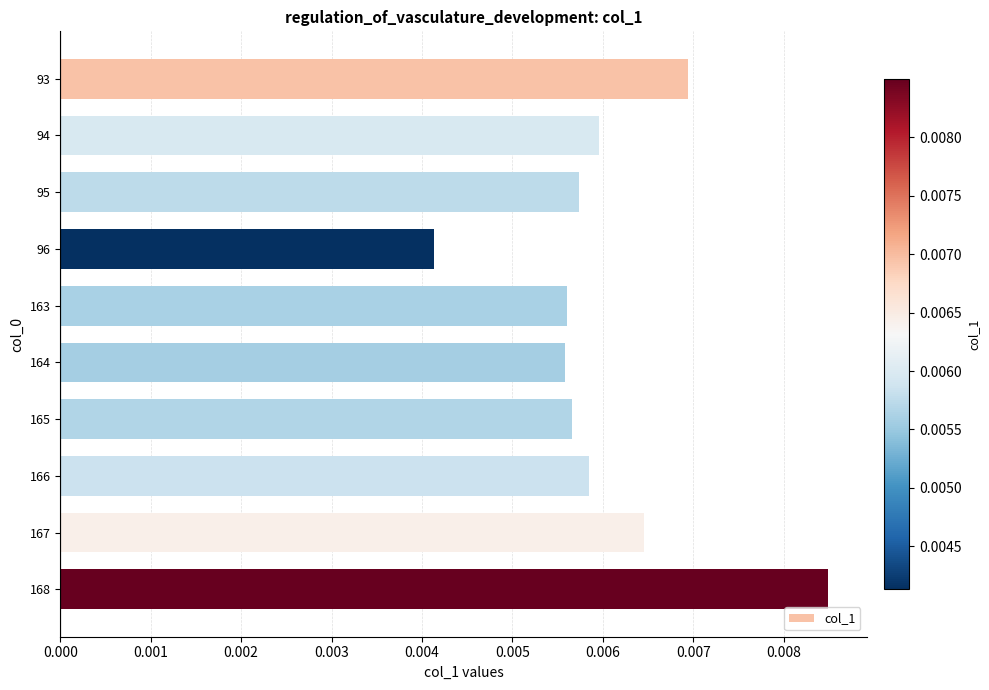

Which label corresponds to the largest value in the chart?

168